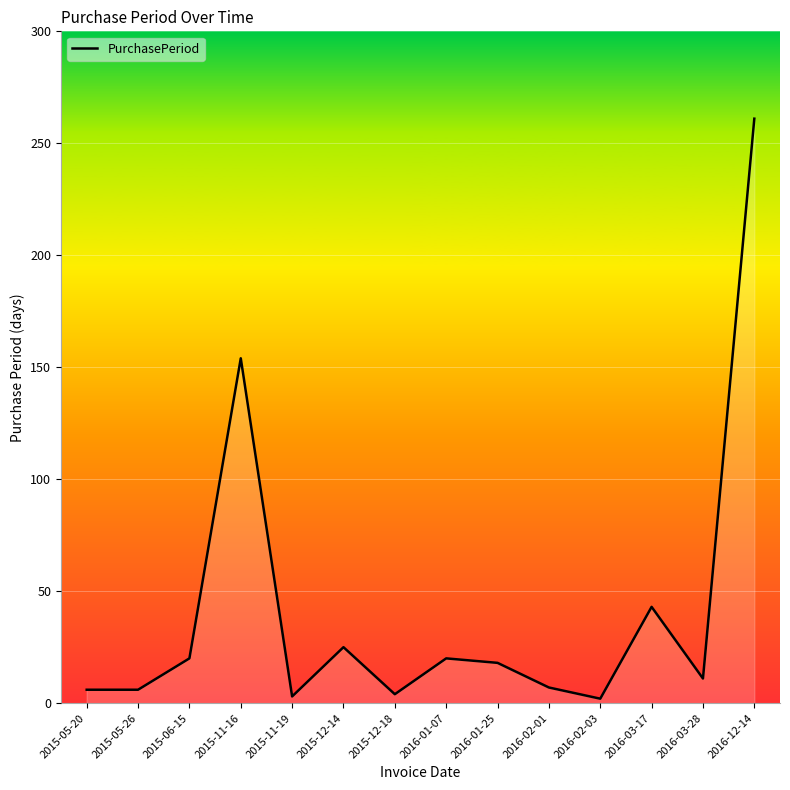

At which label is the value closest to 131?

2015-11-16